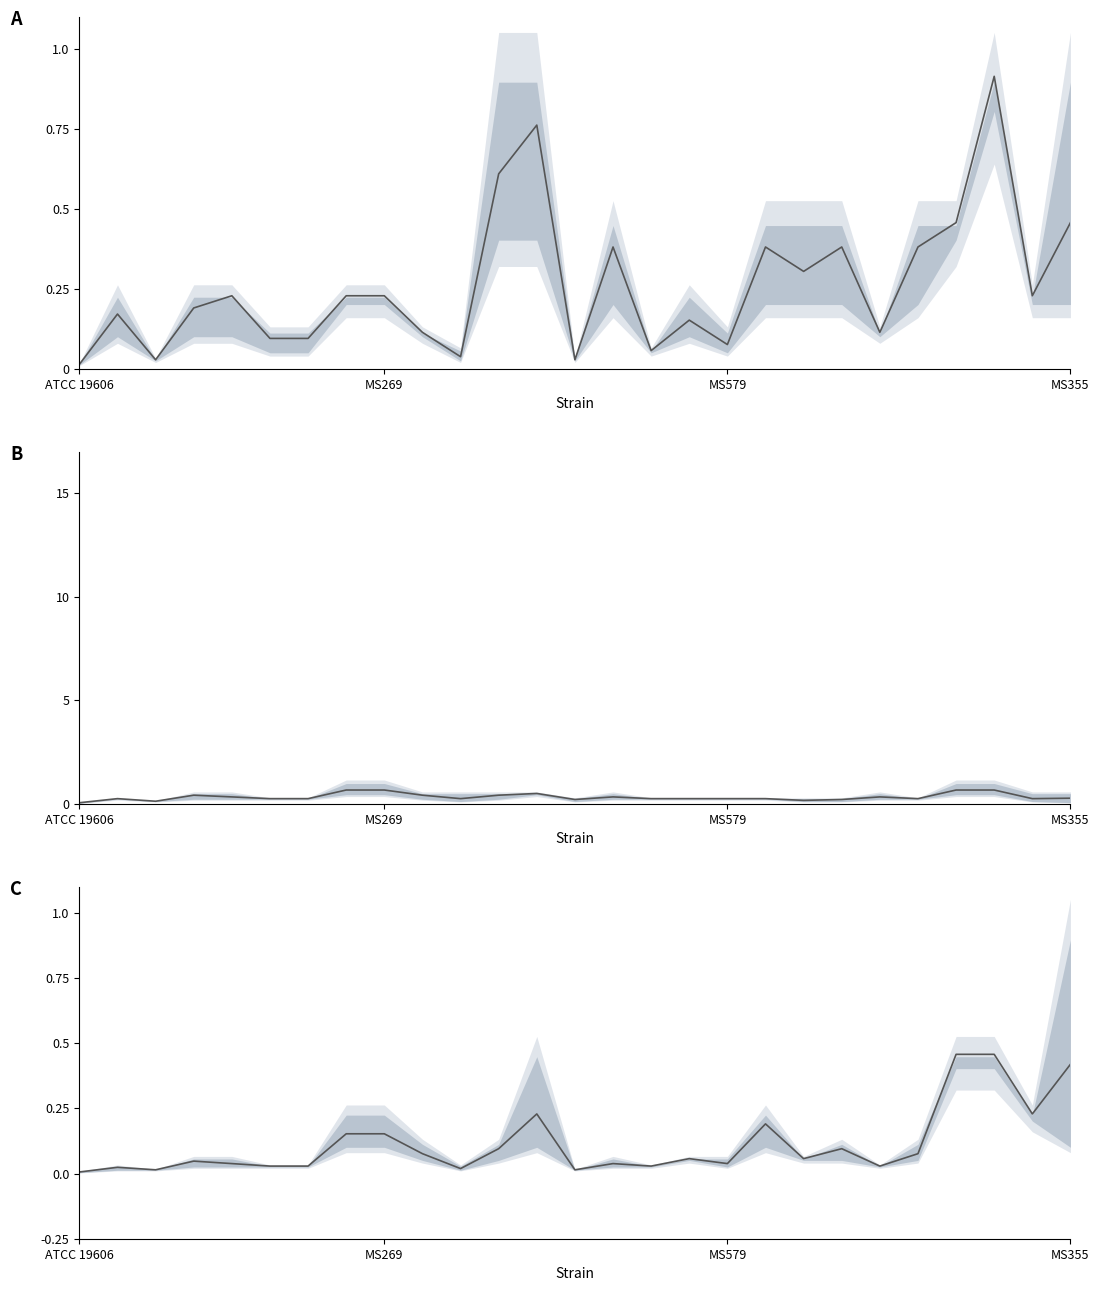

Reading right to left, list all the values displayed in this chart.

0.4	0.2	0.5	0.5	0.1	0.0	0.1	0.1	0.2	0.0	0.1	0.0	0.0	0.0	0.2	0.1	0.0	0.1	0.2	0.2	0.0	0.0	0.0	0.0	0.0	0.0	0.0